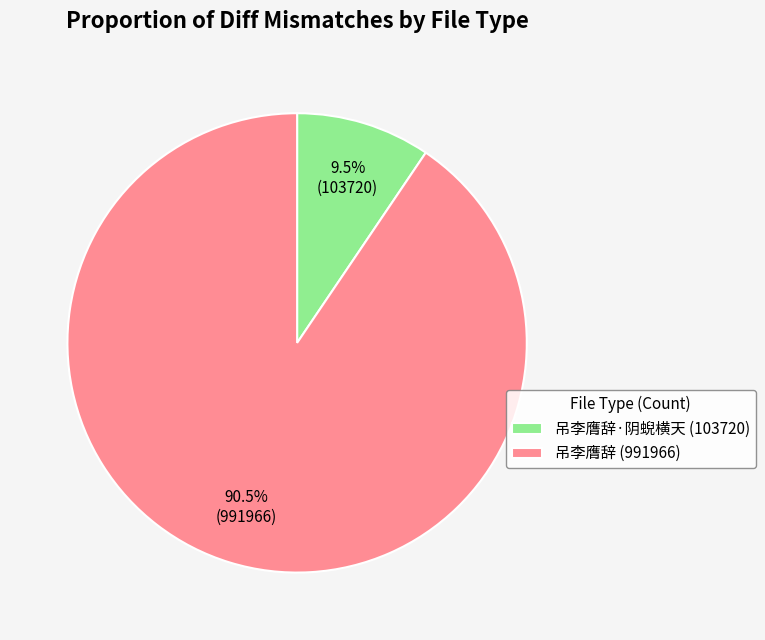

Which slice is the largest?

吊李膺辞 (991966)